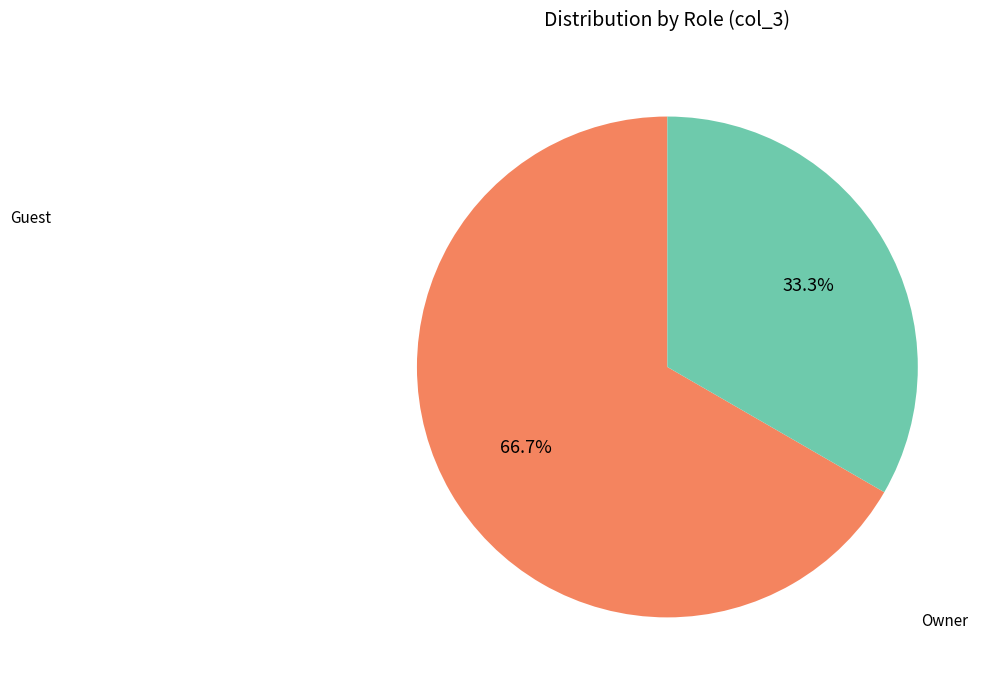

Count the number of slices in the pie.

2